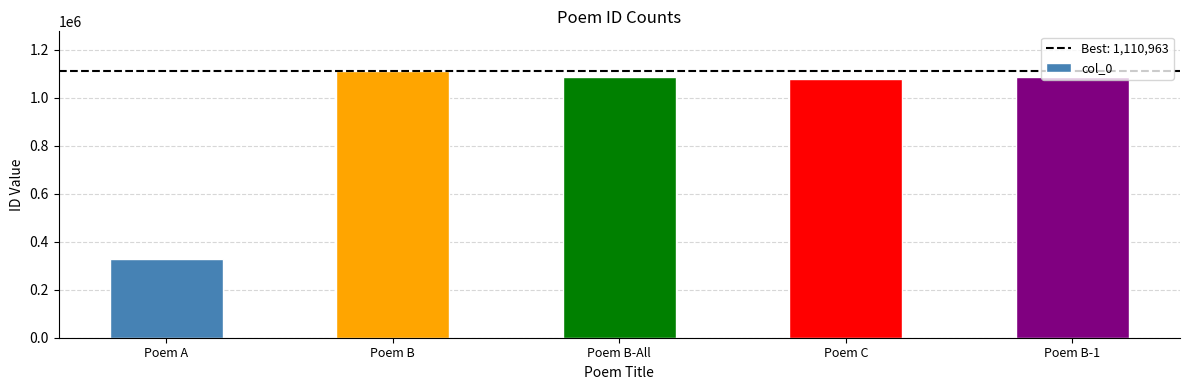

What is the approximate value at Poem A?

327114